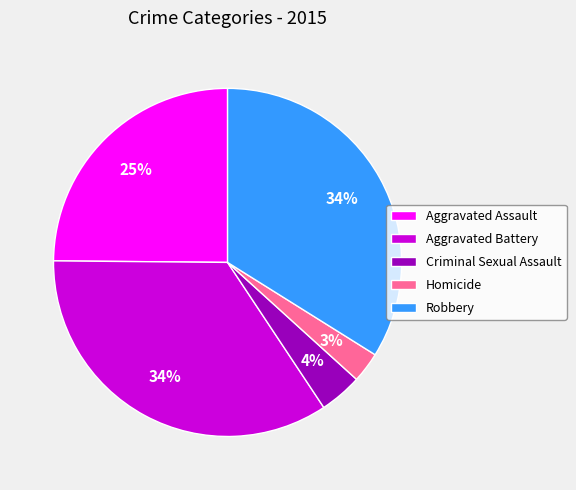

What percentage is the Aggravated Assault slice, to the nearest percent?

25%